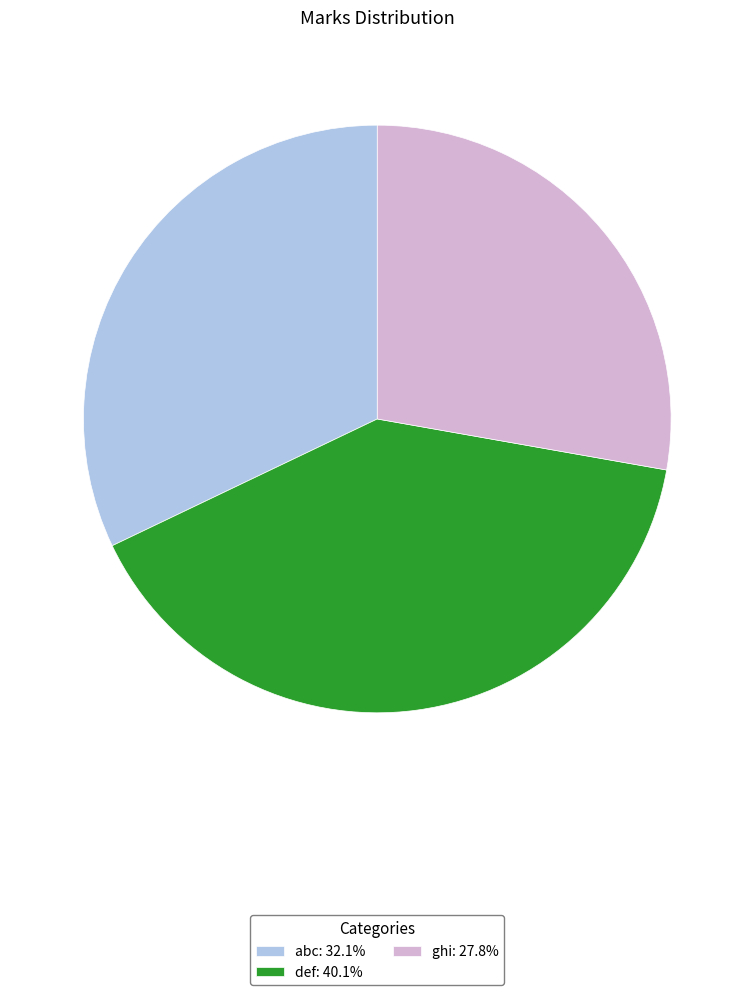

Between ghi and abc, which is larger?

abc